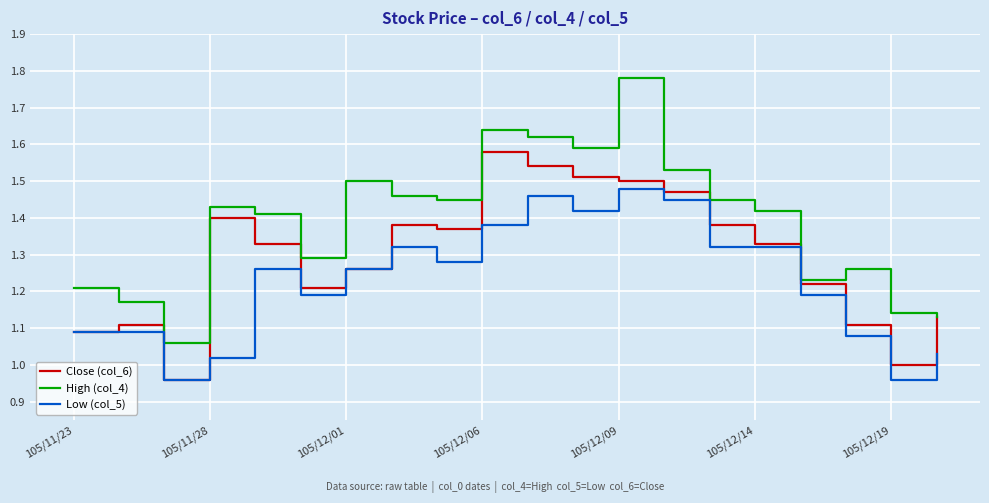

What is the sum of all Close (col_6) values?

25.9